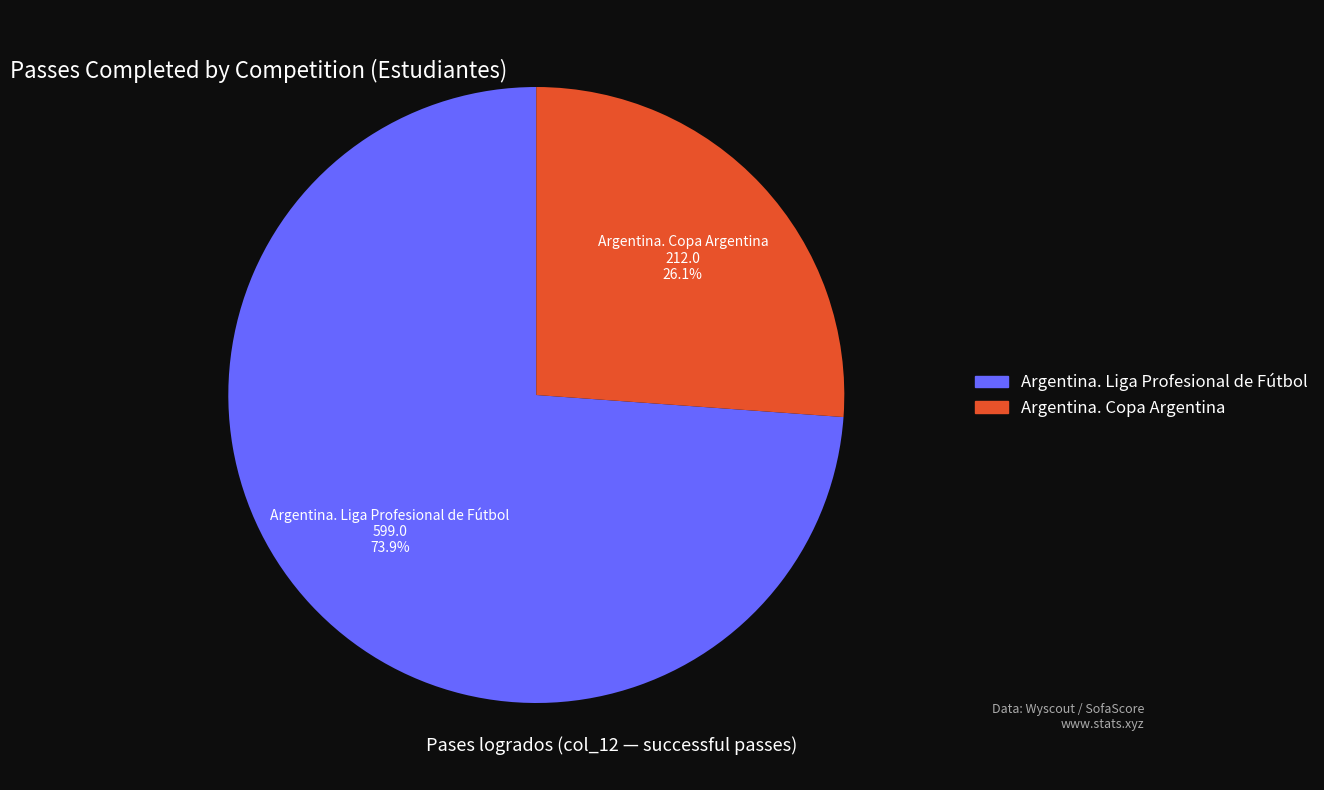

Which slice is the smallest?

Argentina. Copa Argentina